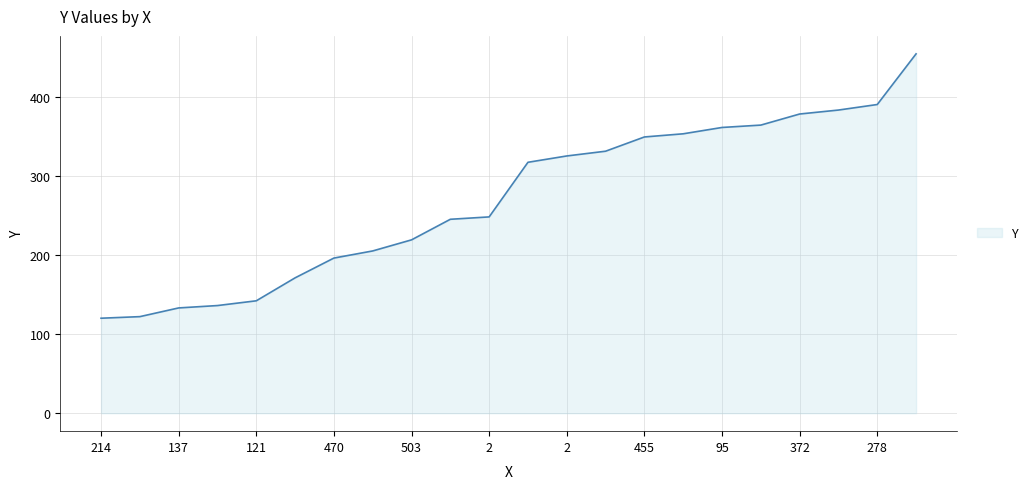

Does the chart display data point markers on the line(s)?

No